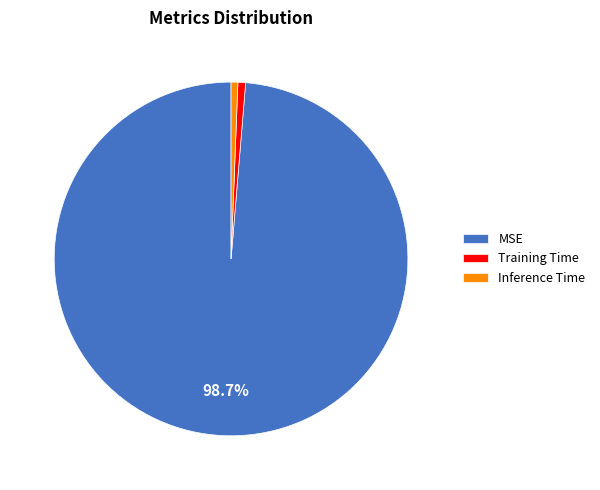

Which category has the biggest portion of the pie?

MSE